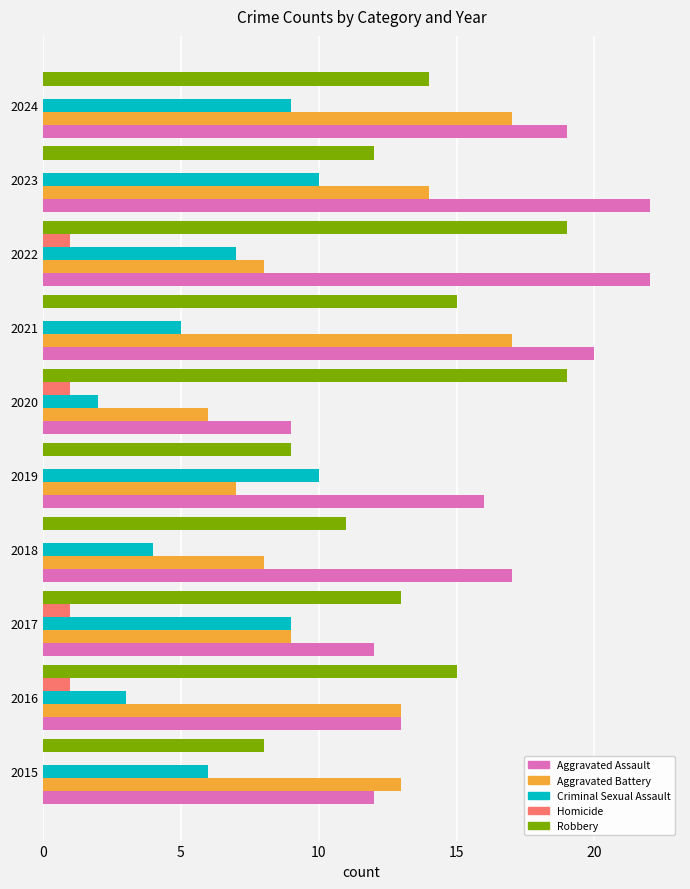

What is the maximum value shown in the chart?

22